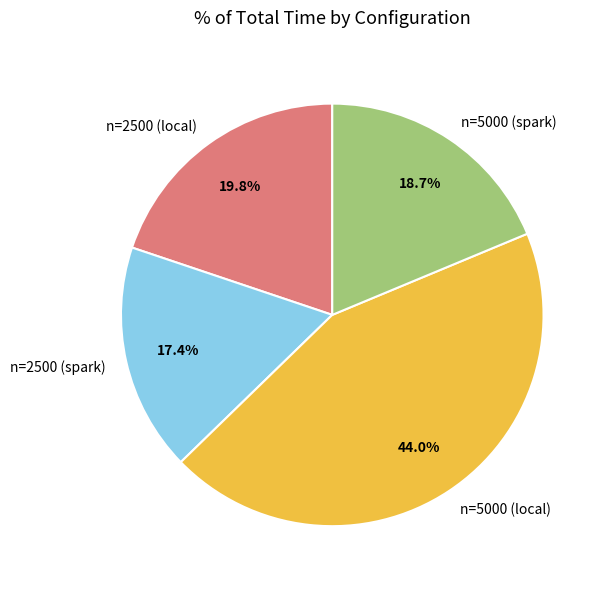

Is the sum of n=2500 (spark) and n=2500 (local) greater than half?

No